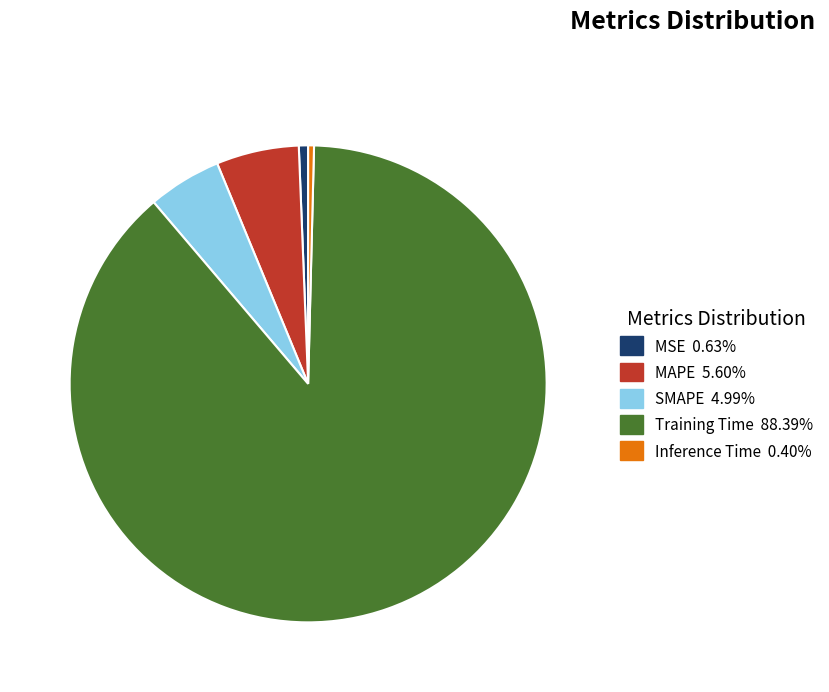

What is the largest slice in the pie chart?

Training Time